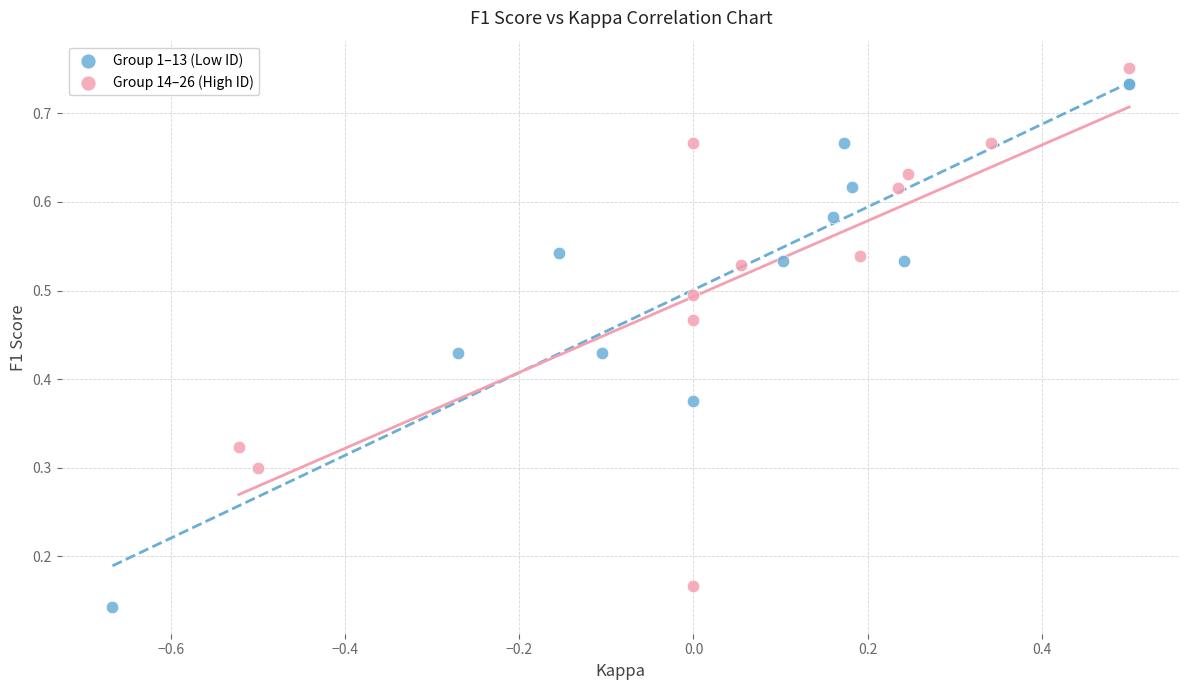

What are all the series names shown in the legend?

Group 1–13 (Low ID), Group 14–26 (High ID)